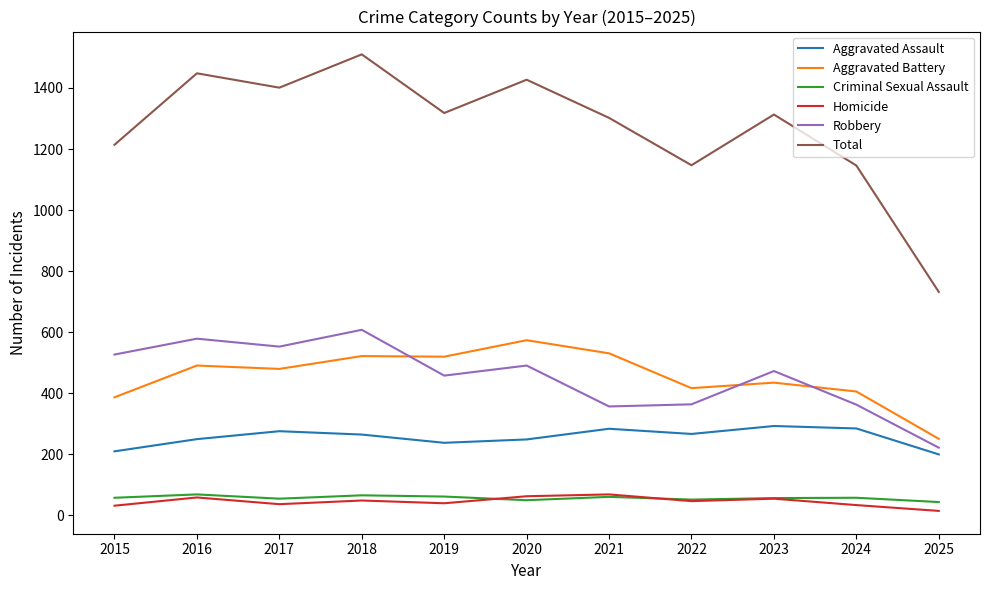

Which series has the widest spread of values?

Total